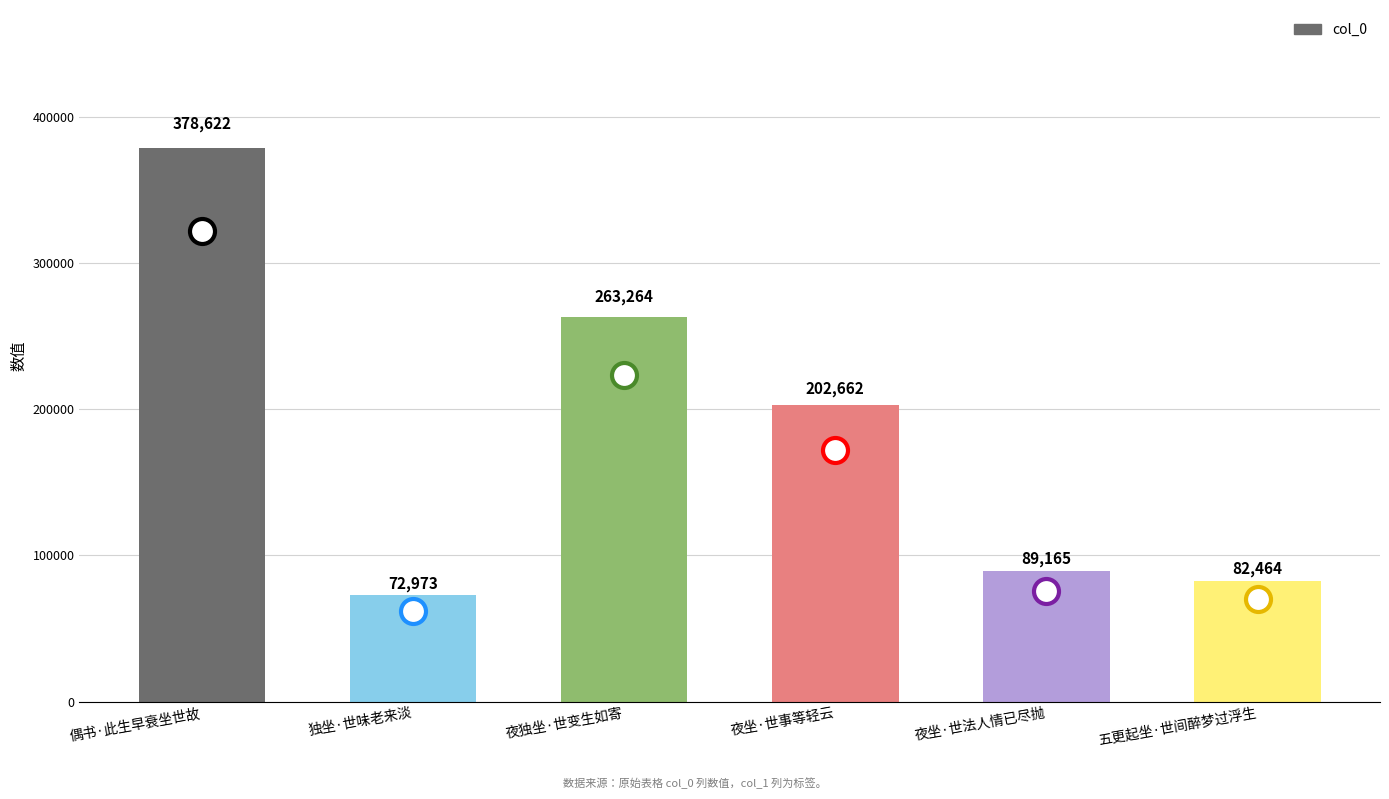

Which label corresponds to the smallest value in the chart?

独坐·世味老来淡